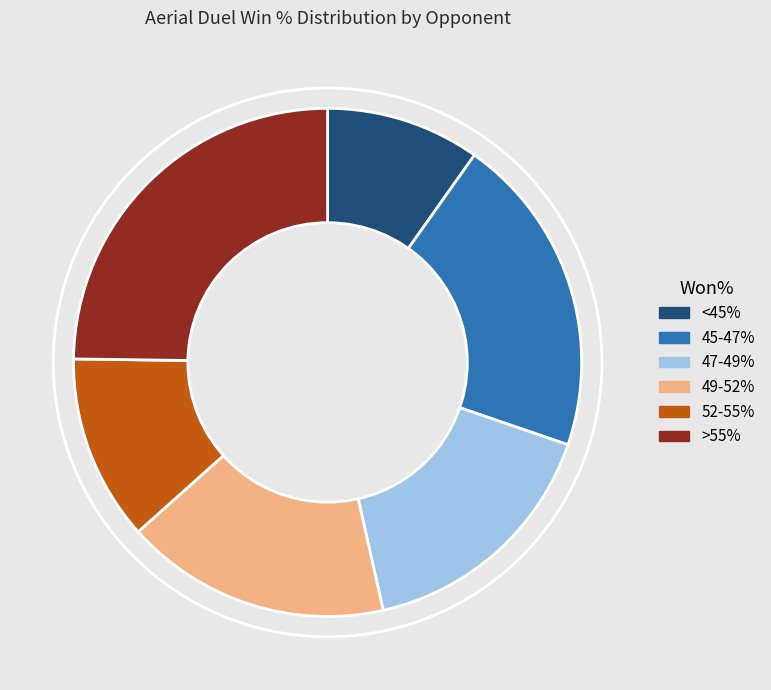

Combined, do 52-55% and 47-49% account for over 50%?

No